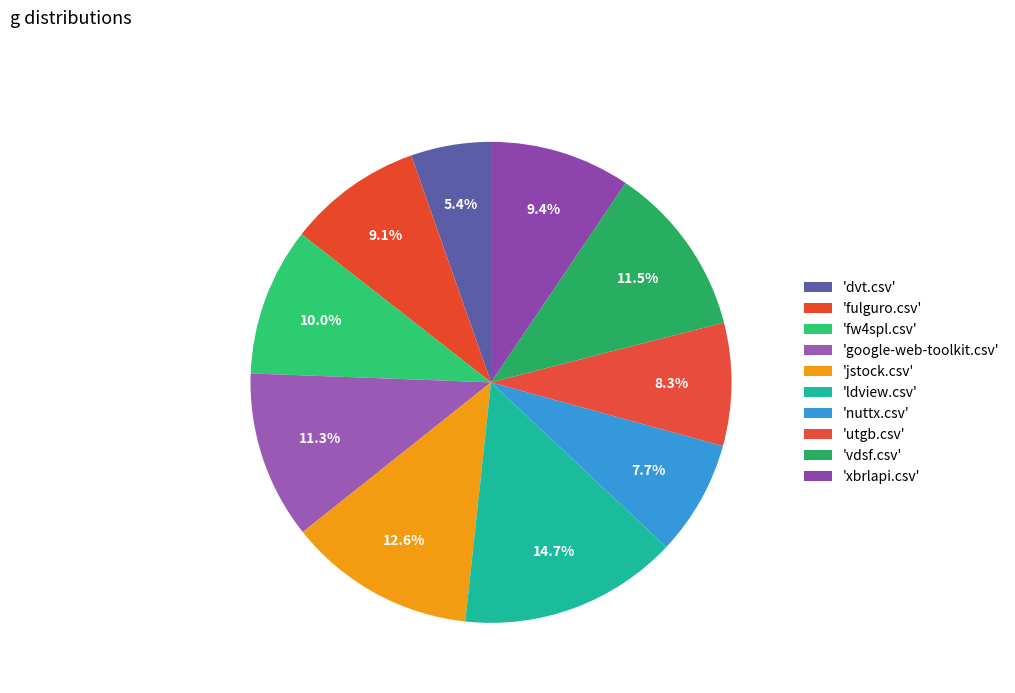

How many segments does this pie chart have?

10